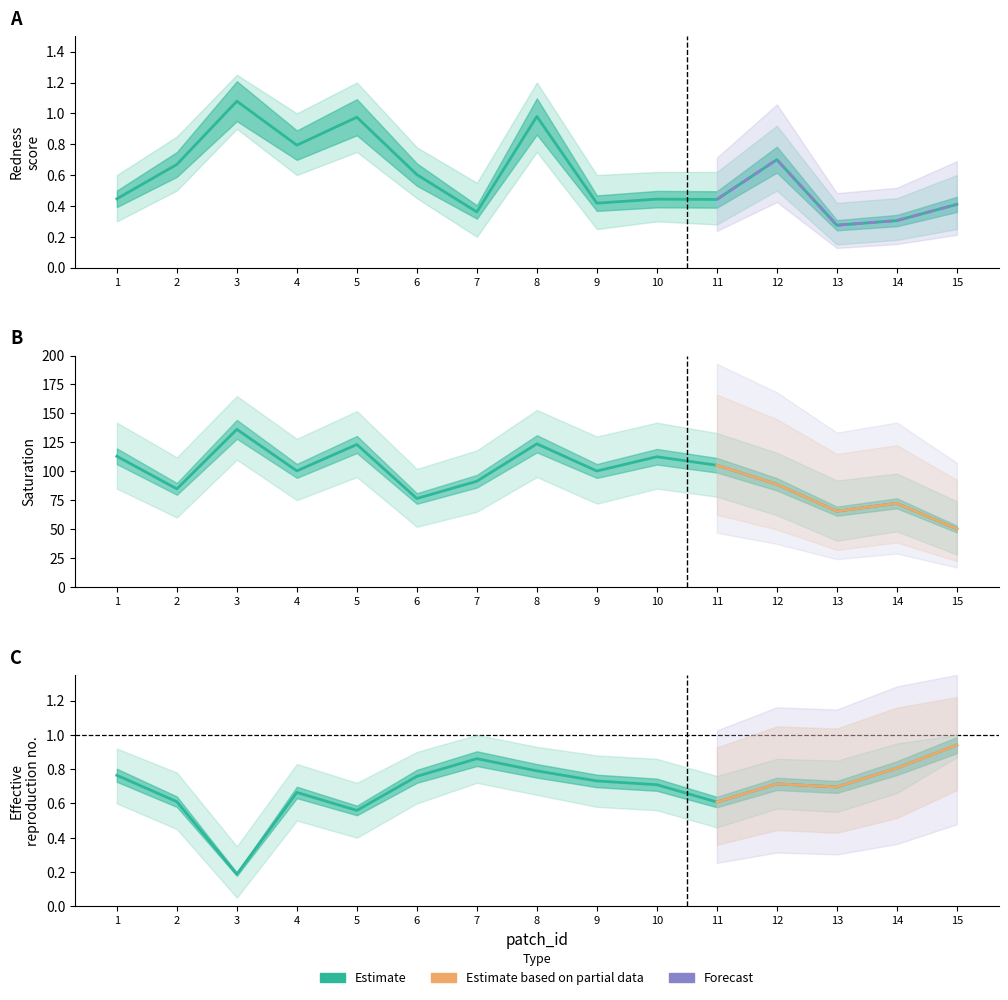

Reading left to right, what are all the values shown in this chart?

redness_score: 0.4	0.7	1.1	0.8	1.0	0.6	0.4	1.0	0.4	0.4	0.4	0.7	0.3	0.3	0.4
eccentricity: 0.8	0.6	0.2	0.7	0.6	0.8	0.9	0.8	0.7	0.7	0.6	0.7	0.7	0.8	0.9
saturation: 113.0	84.8	136.2	100.3	123.1	76.5	91.4	123.7	100.2	112.5	105.2	88.7	65.5	72.3	50.1